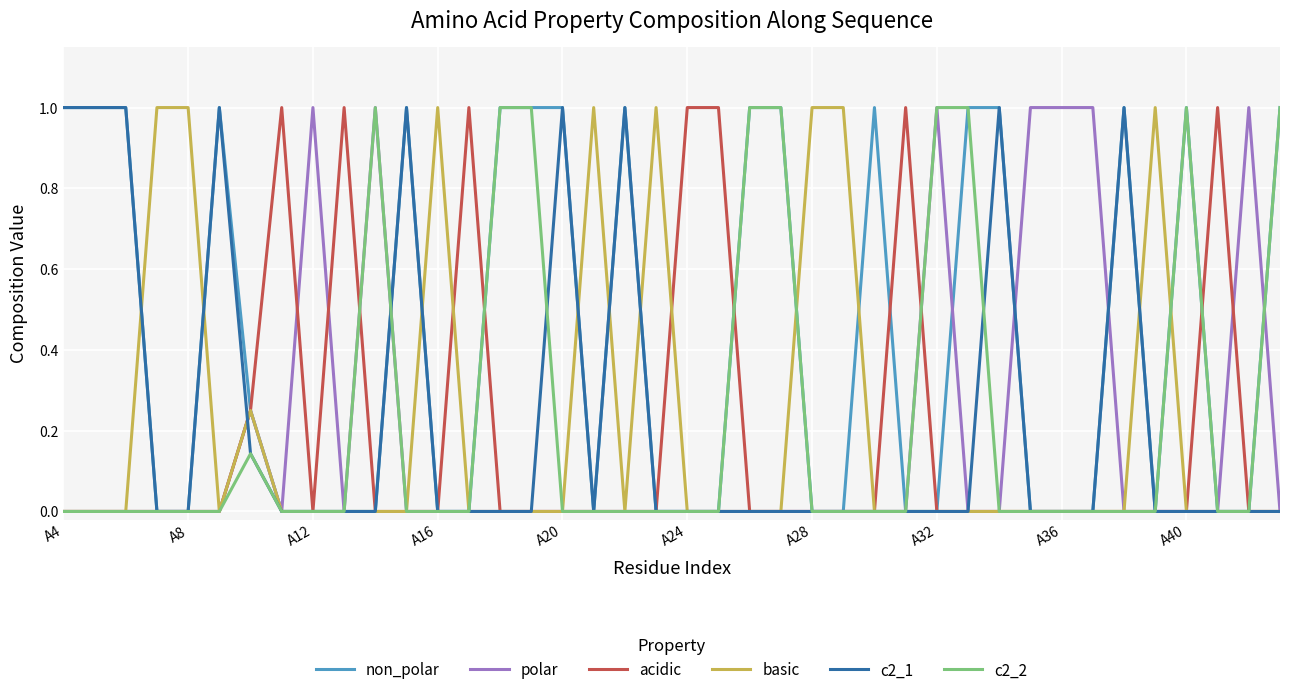

What is the maximum value shown in the chart?

1.0